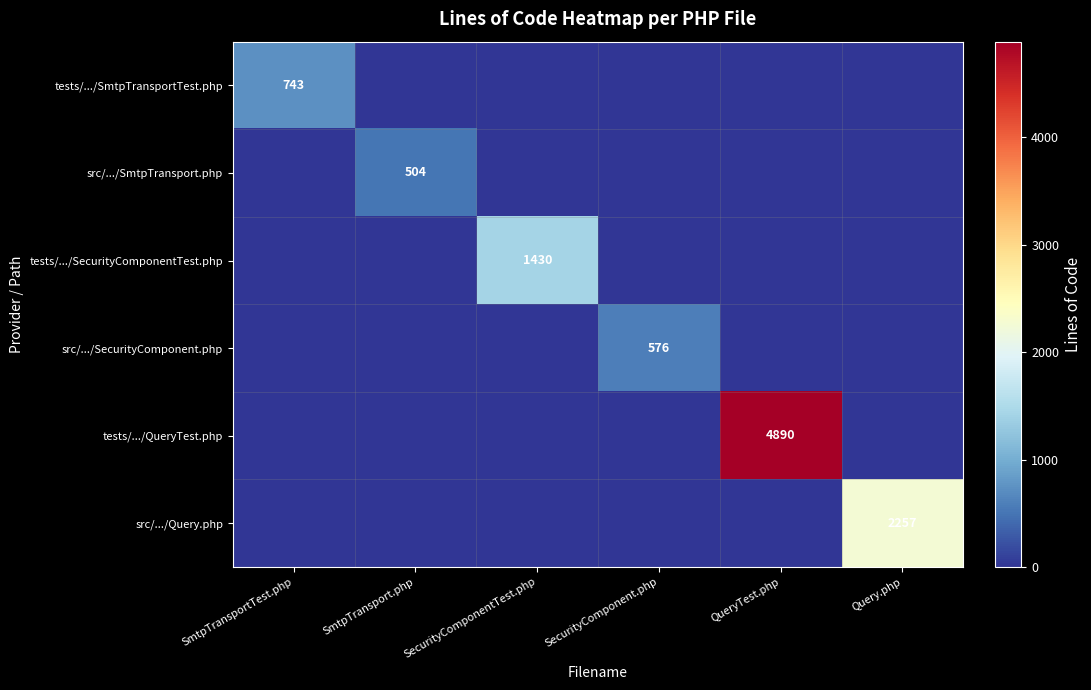

The src/.../SecurityComponent.php series shows 576 at SecurityComponent.php. True or false?

True